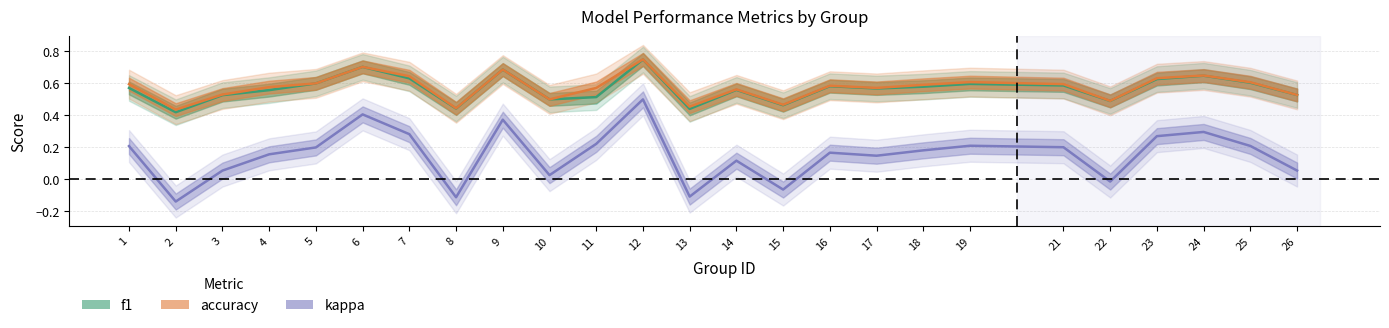

In kappa, how many points are higher than both neighbors (excluding endpoints)?

7